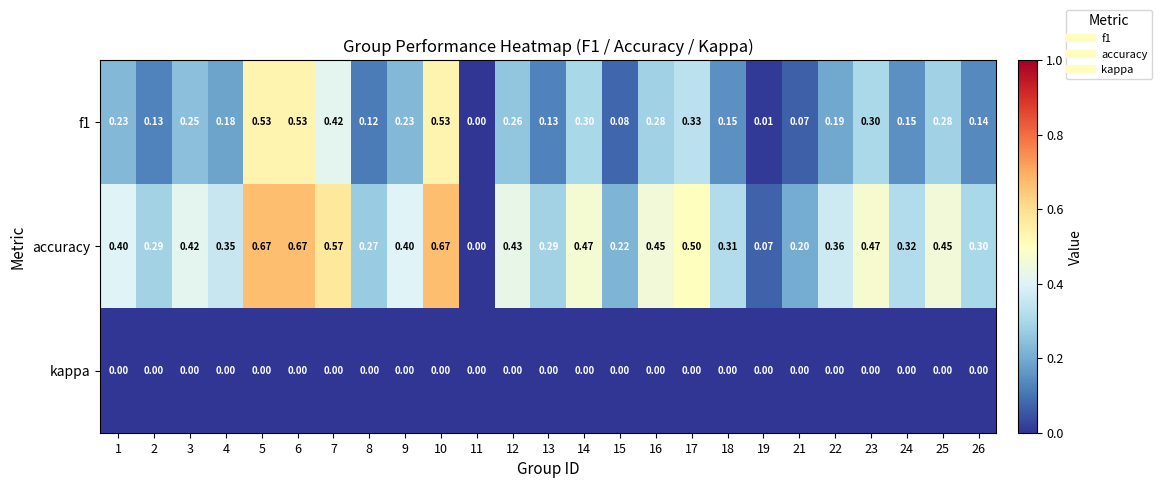

Which series has the largest total across all categories?

accuracy